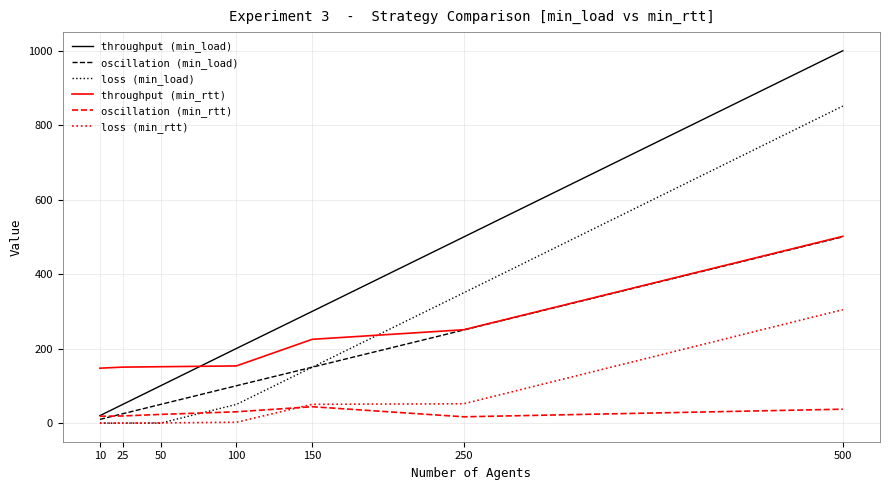

What is the highest value of the oscillation (min_rtt) series?

44.0